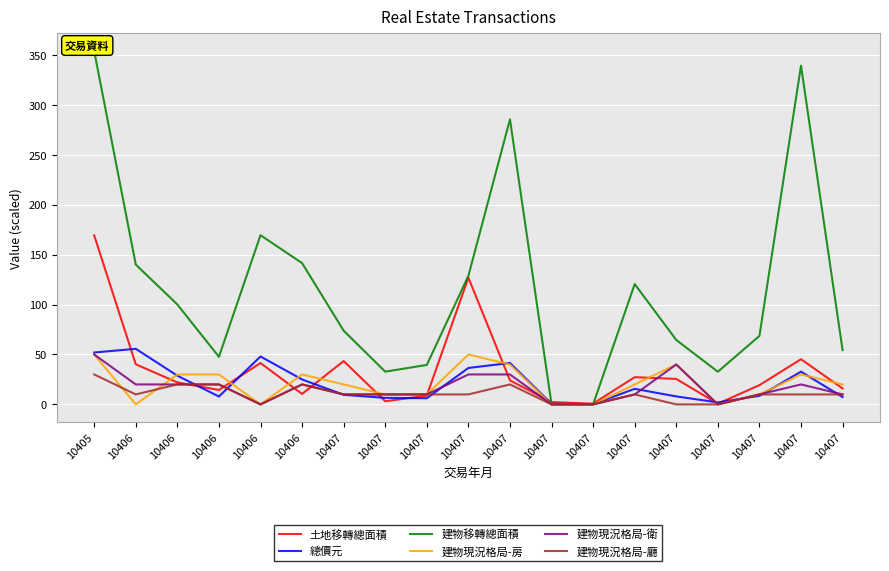

Rank the categories by 建物移轉總面積 value from highest to lowest.

10405, 10407, 10407, 10406, 10406, 10406, 10407, 10407, 10406, 10407, 10407, 10407, 10407, 10406, 10407, 10407, 10407, 10407, 10407